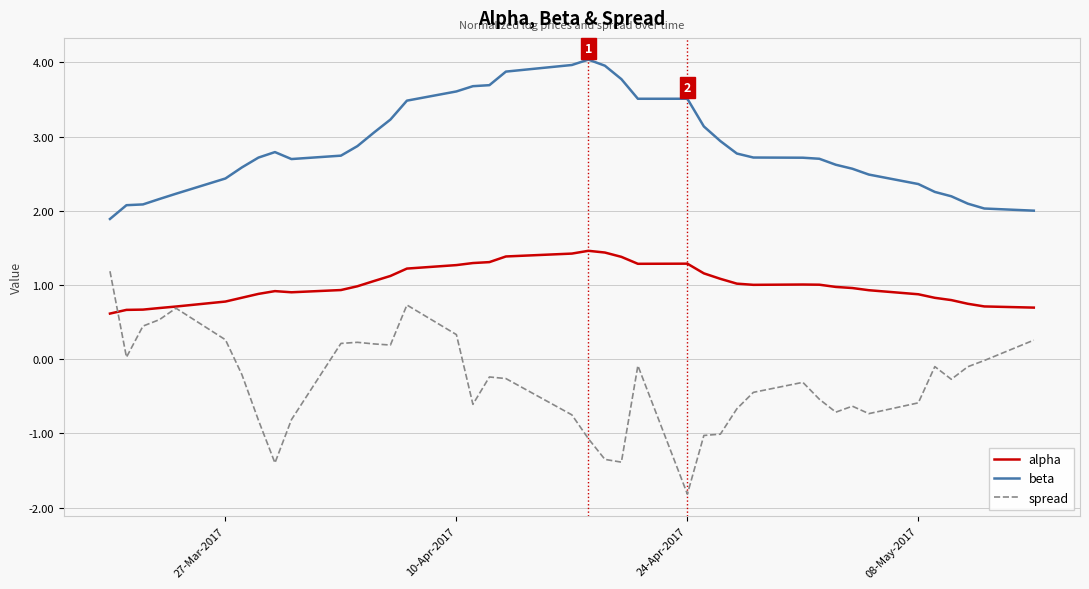

True or false: alpha and beta intersect in this chart.

False